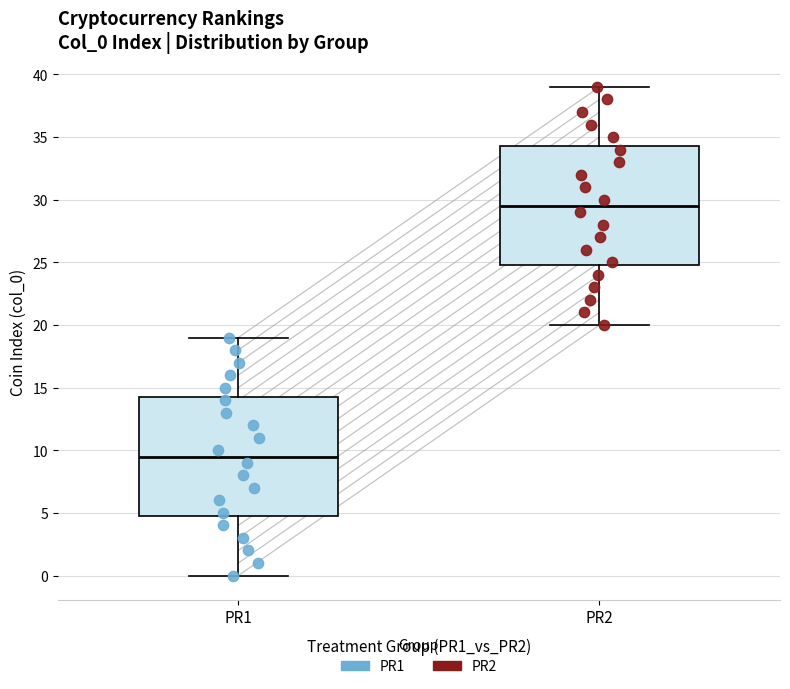

Reading left to right, transcribe this box plot: for each box, give where its median line is, the range the box spans, and where its two whiskers end, as read against the y-axis. The values are not printed on the chart, so give them approximately, as read against the axis.

PR1: median 9.5, box 5.0 to 14.5, whiskers 0.0 to 19.0
PR2: median 29.5, box 25.0 to 34.5, whiskers 20.0 to 39.0